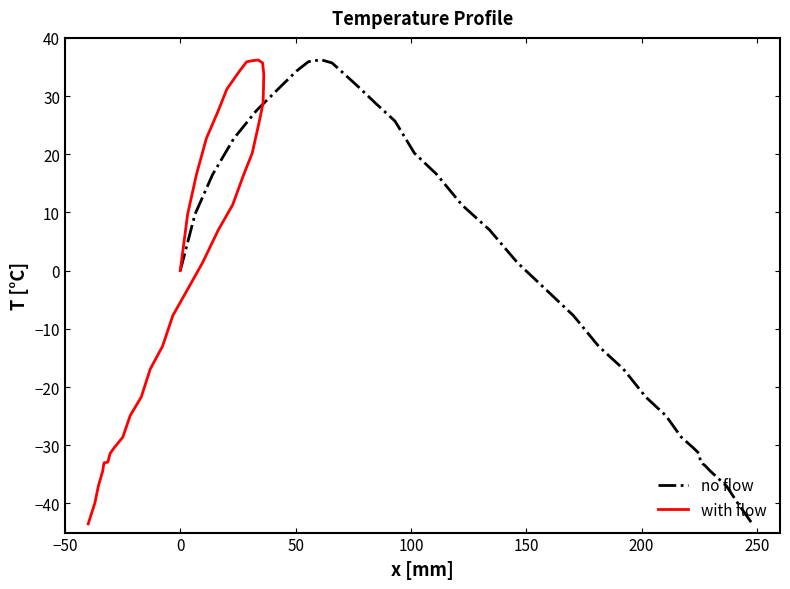

What is the highest value of the no flow series?

36.2